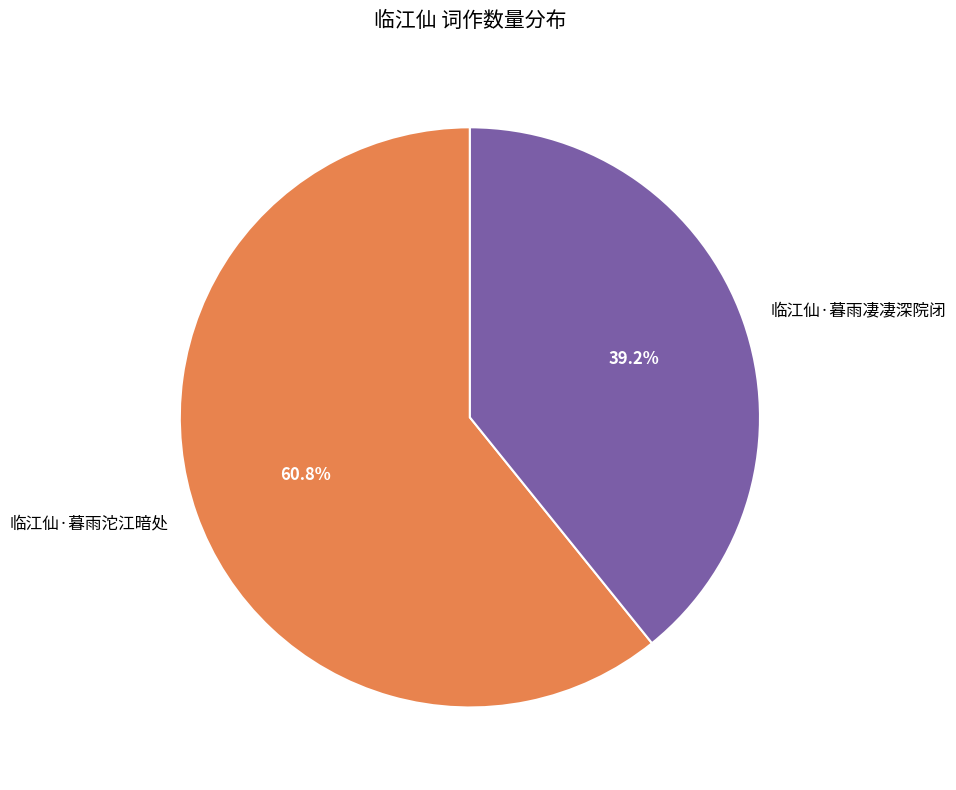

To the nearest percent, what is the combined percentage of 临江仙·暮雨凄凄深院闭 and 临江仙·暮雨沱江暗处?

100%